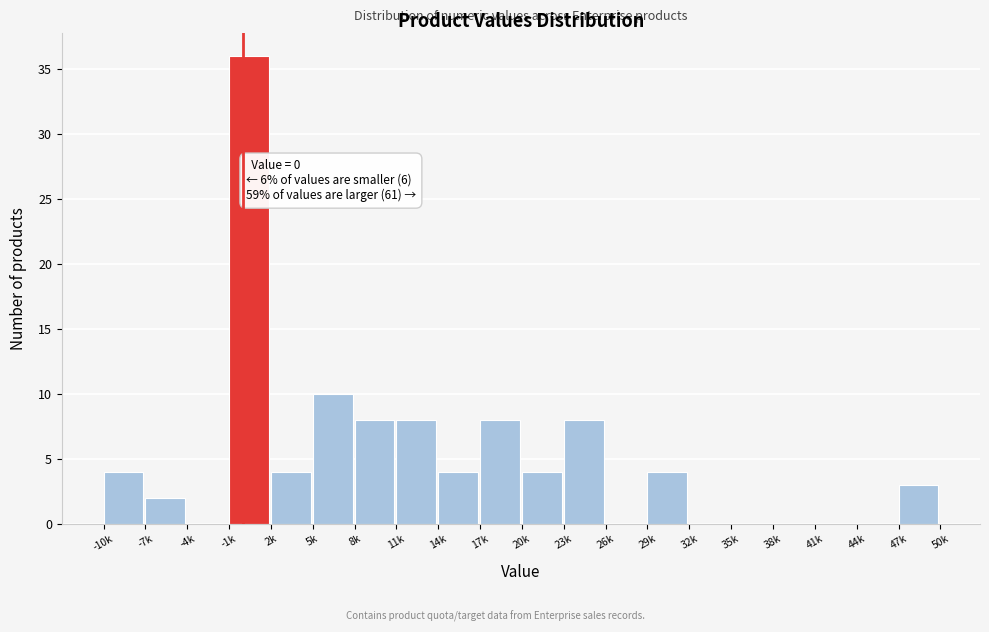

Reading right to left, extract all data points from this chart.

47k=3	44k=0	41k=0	38k=0	35k=0	32k=0	29k=4	26k=0	23k=8	20k=4	17k=8	14k=4	11k=8	8k=8	5k=10	2k=4	-1k=36	-4k=0	-7k=2	-10k=4